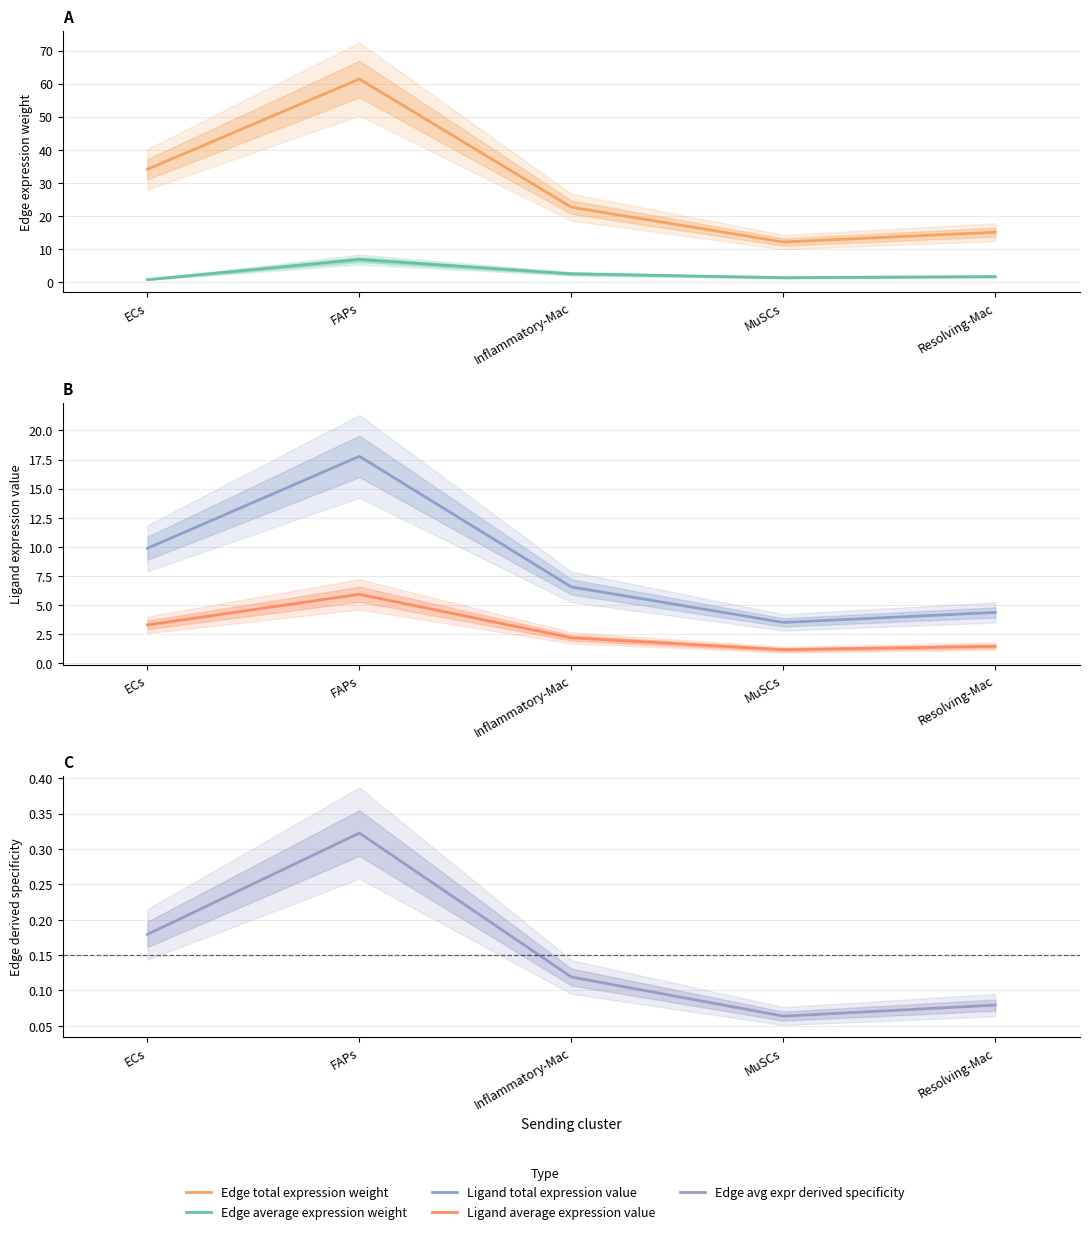

The value of Edge total expression weight at Resolving-Mac is 7.1. True or false?

False